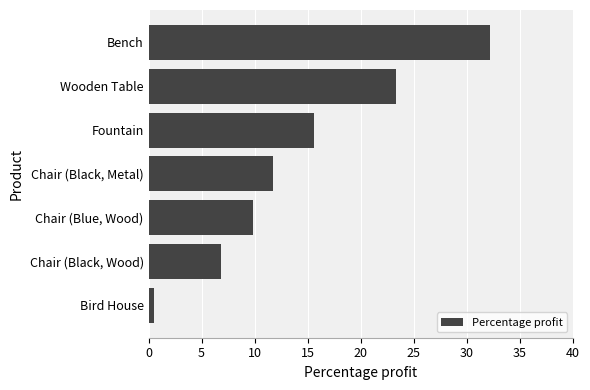

Between Bench and Chair (Black, Metal), which is larger?

Bench